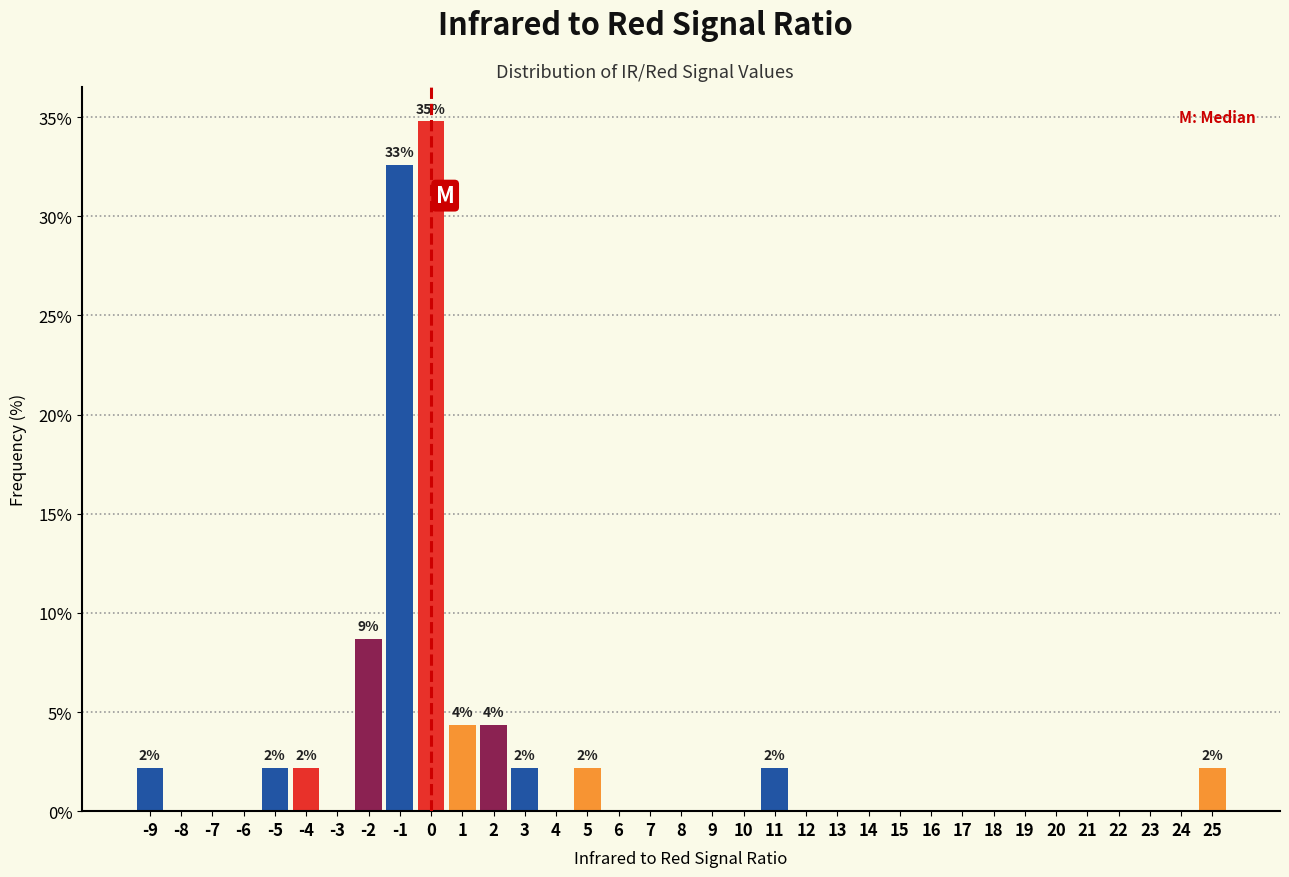

Which range on the x-axis has the tallest bar?

-0.5 to 0.5